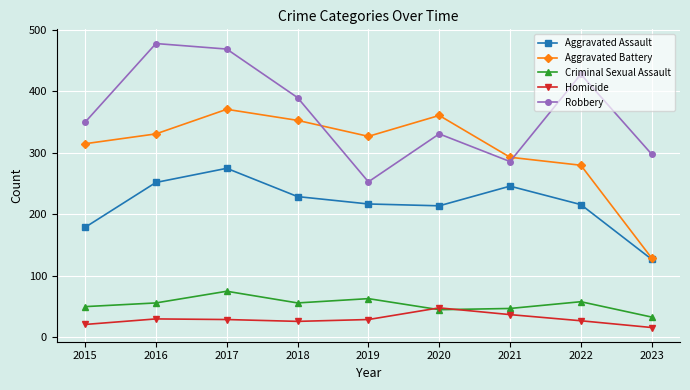

What is the highest value of the Criminal Sexual Assault series?

75